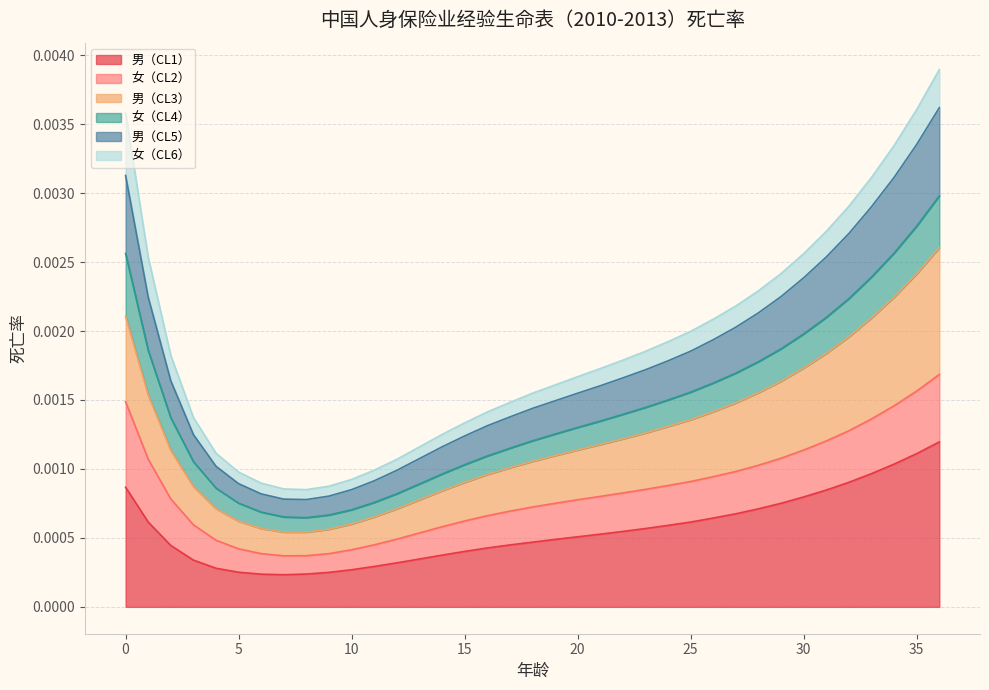

How many data points does each series have?

37